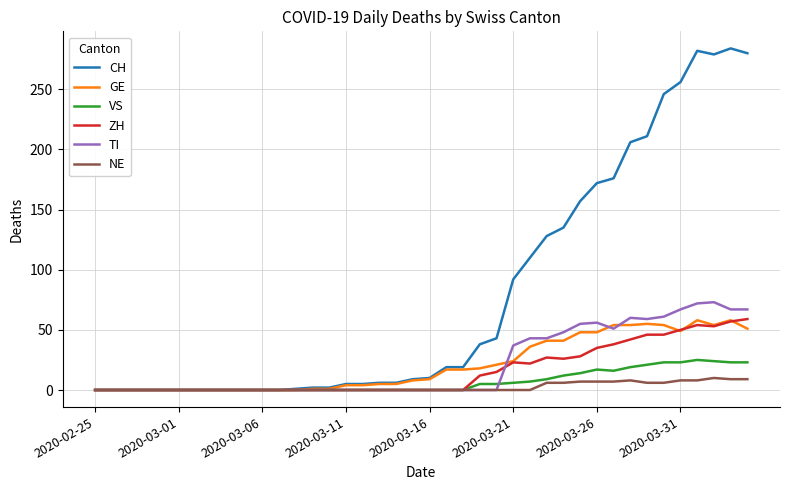

What is the greatest value displayed?

284